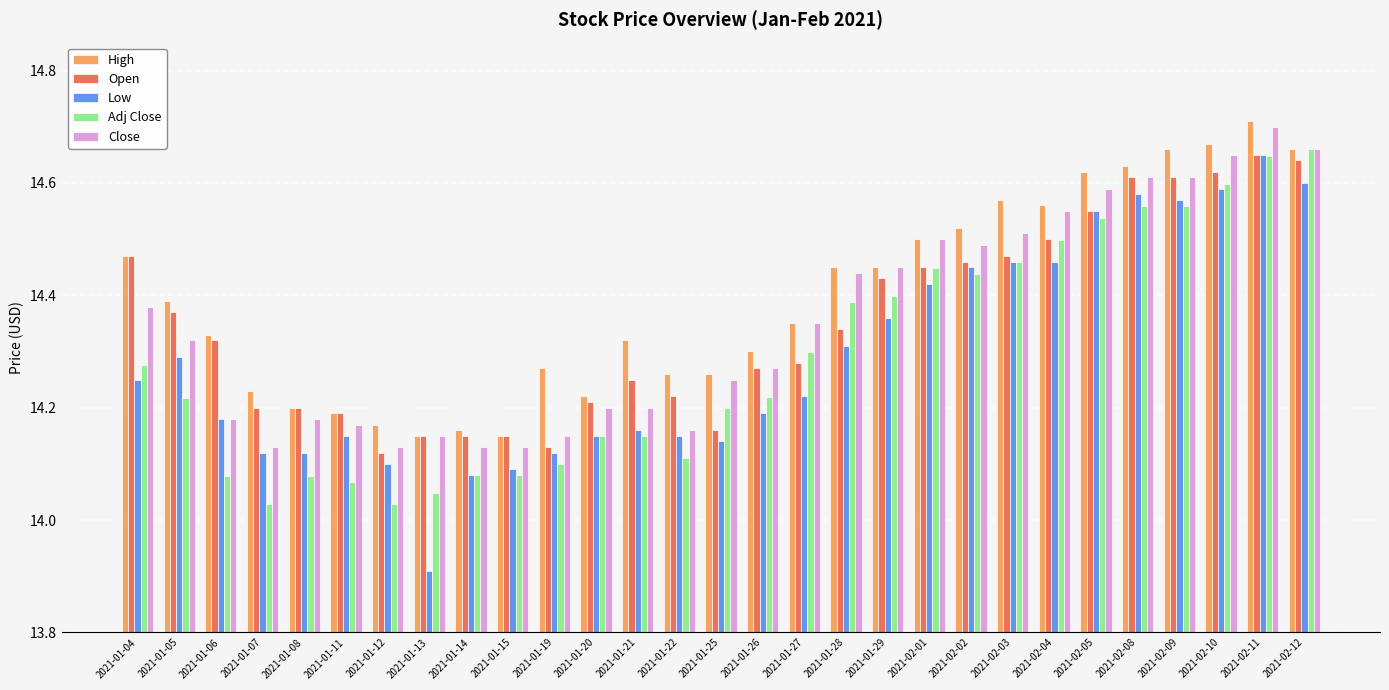

What is the difference between the maximum and minimum values in the Adj Close series?

0.6